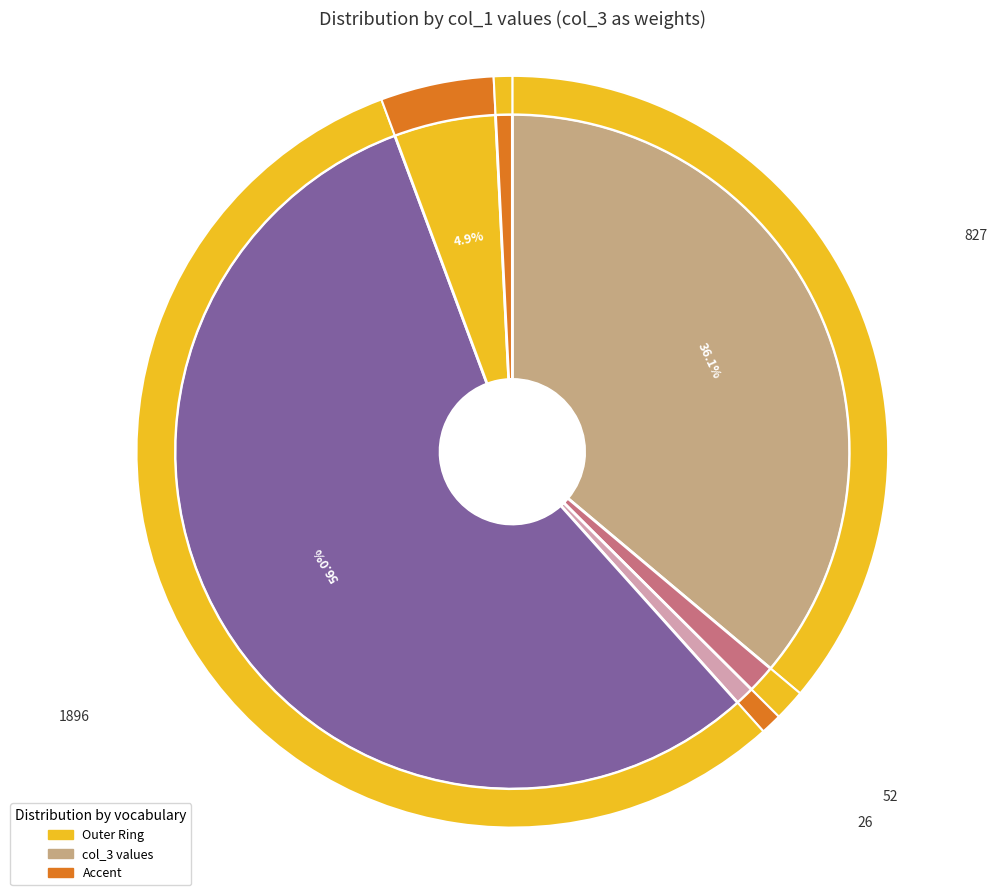

Which slice represents more than half of the pie?

1896